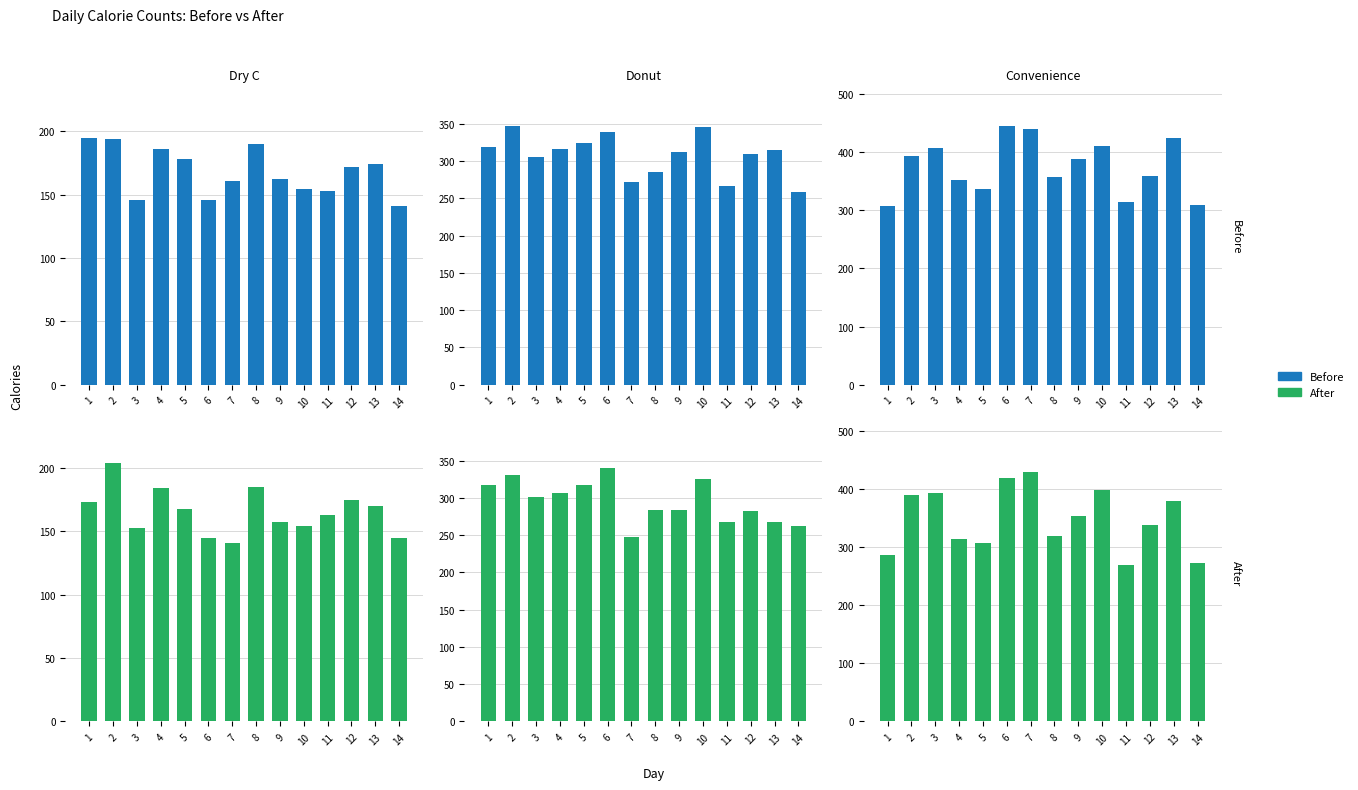

How many values in the Donut Before series exceed 315?

6